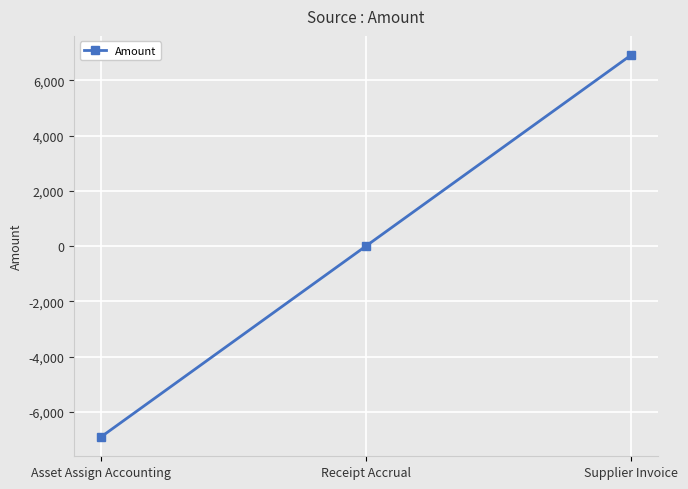

Is it true that the value at Asset Assign Accounting is -6921.2?

True